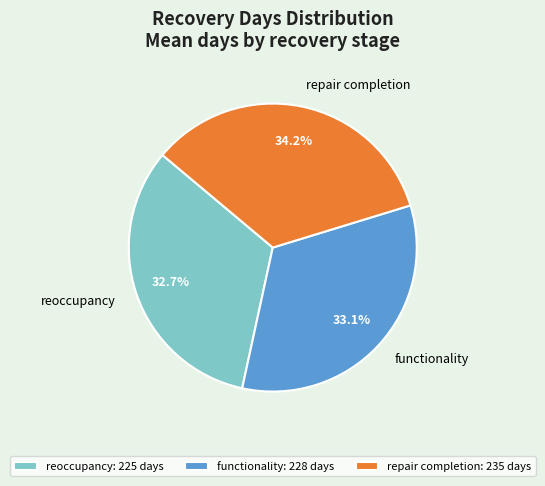

What is the ratio of the value at reoccupancy to the value at repair completion?

1.0